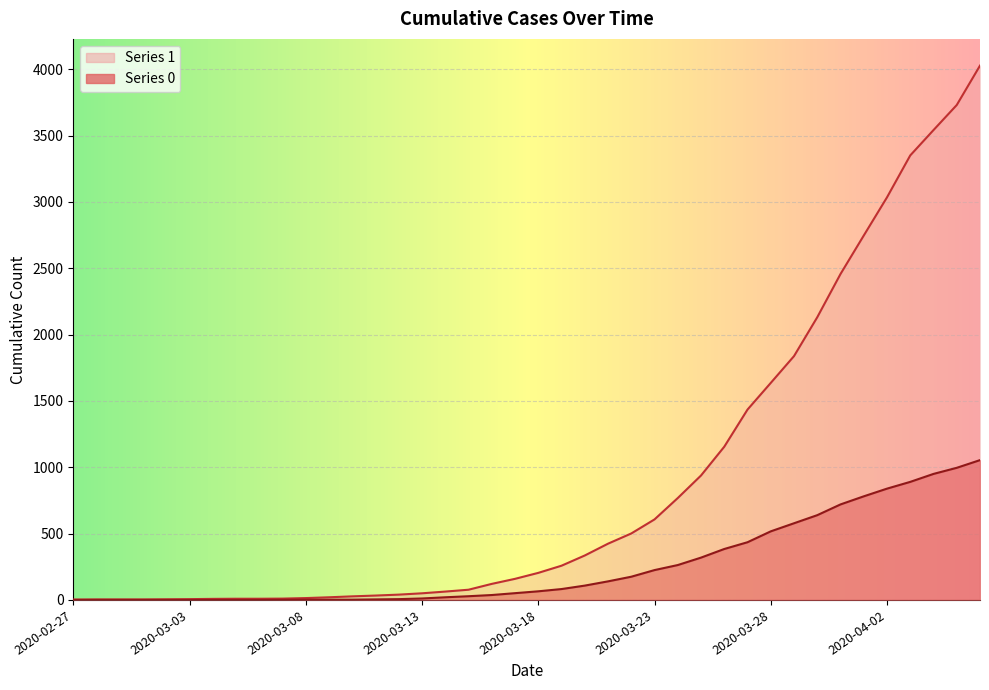

What is the approximate value of 0 at 2020-04-01?

781